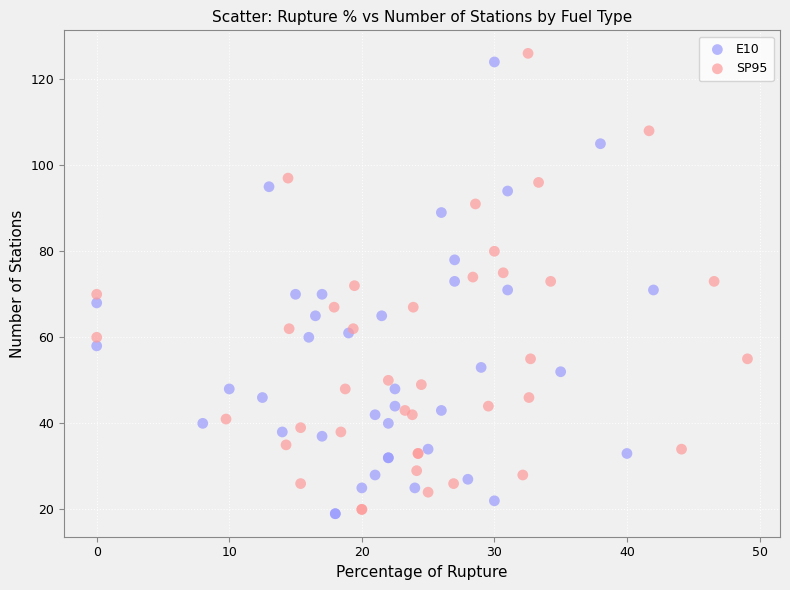

Which series contains the lowest Y value?

E10